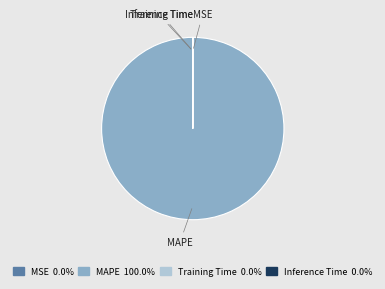

Which category has the biggest portion of the pie?

MAPE